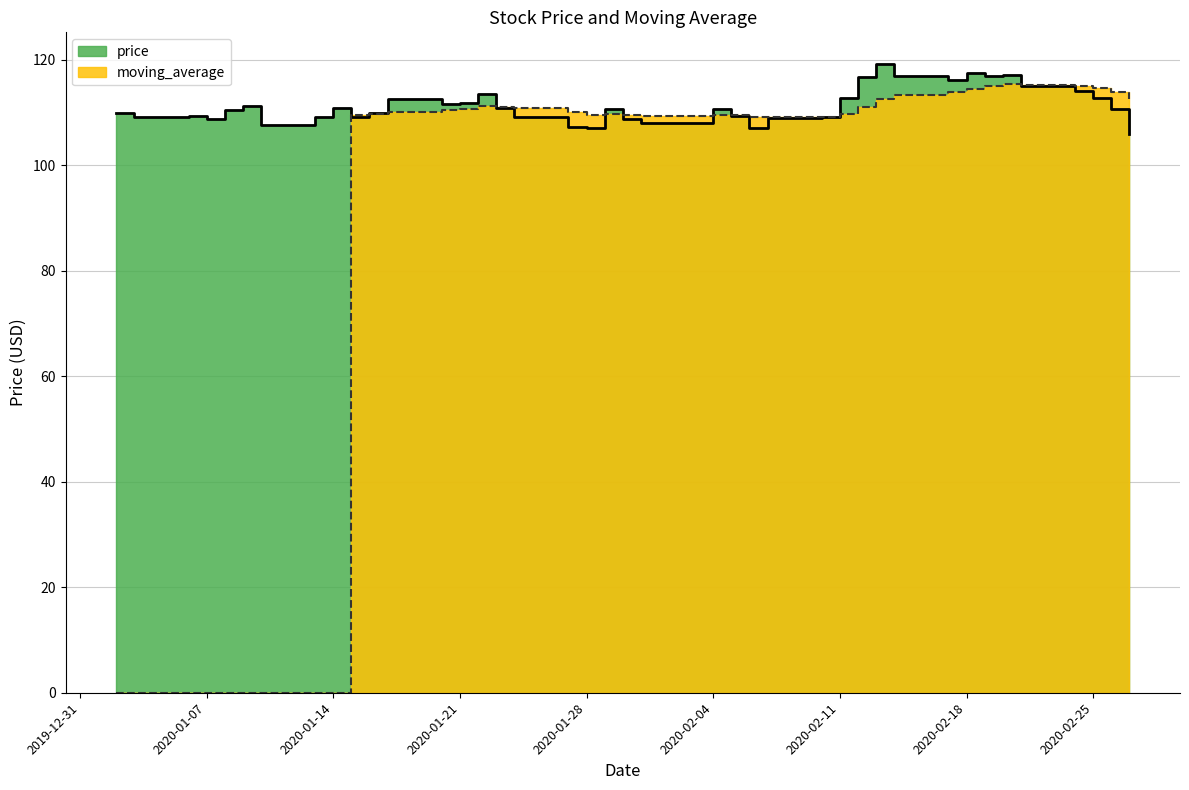

How many interior local peaks does the moving_average series have?

4